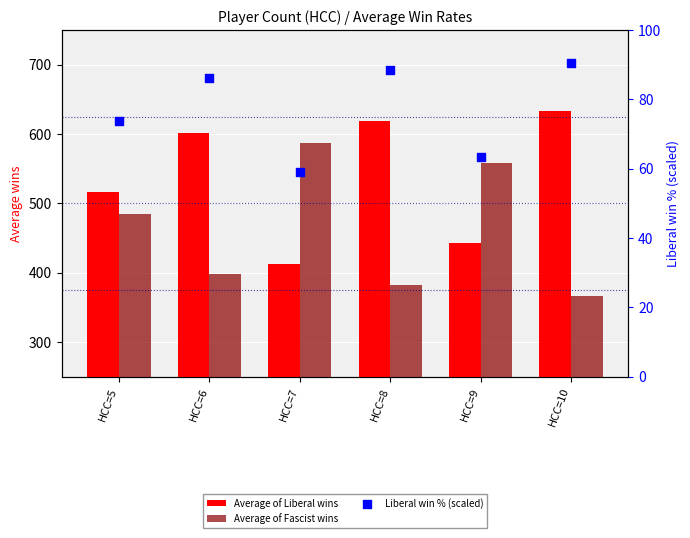

At how many categories does at least one series exceed 156?

6